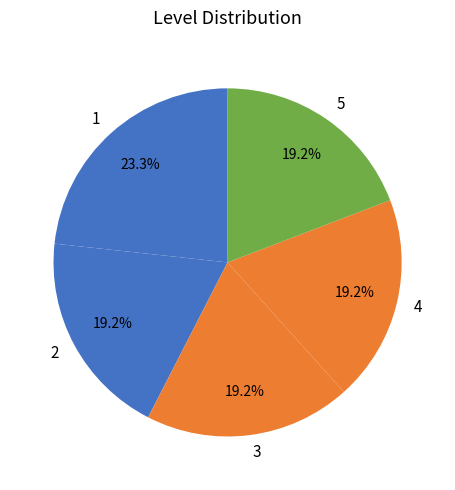

Is it true that 3 is 25% of the pie?

False